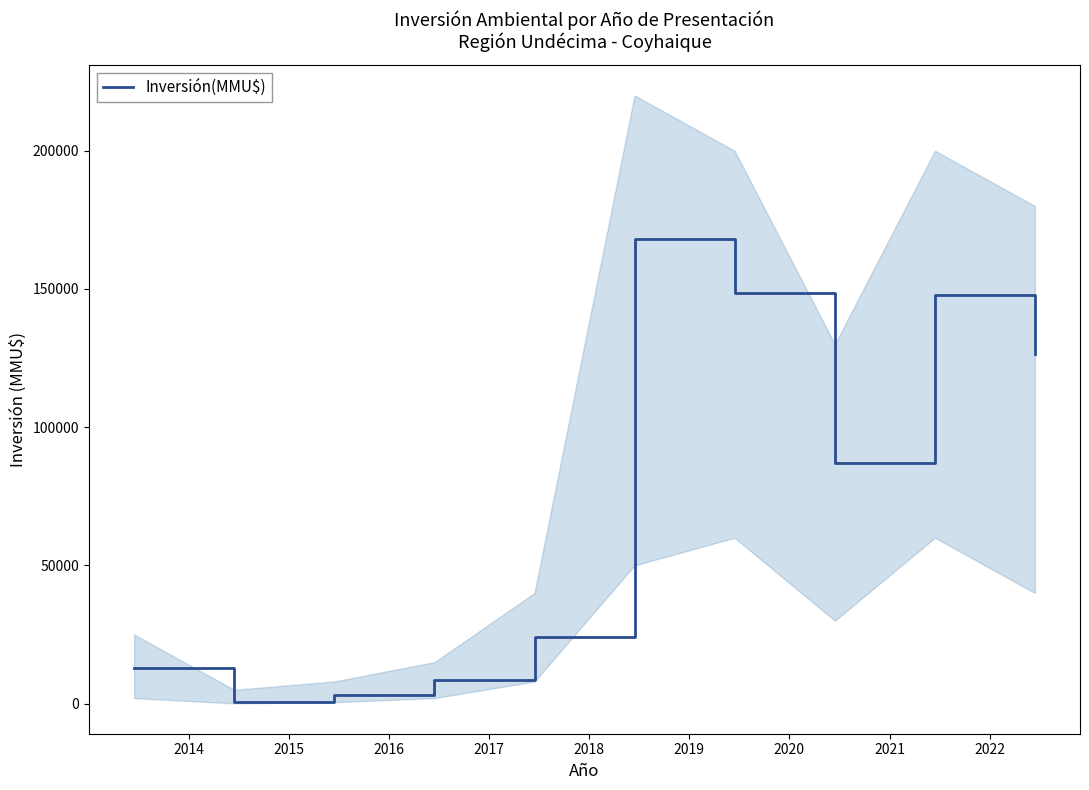

Count the number of values greater than 87000.

4